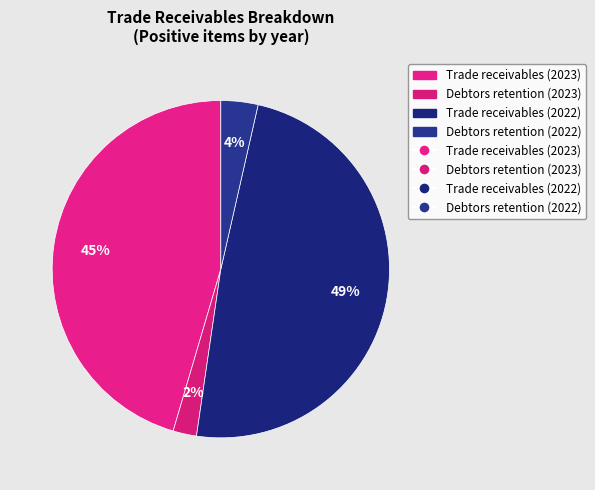

How many segments does this pie chart have?

4